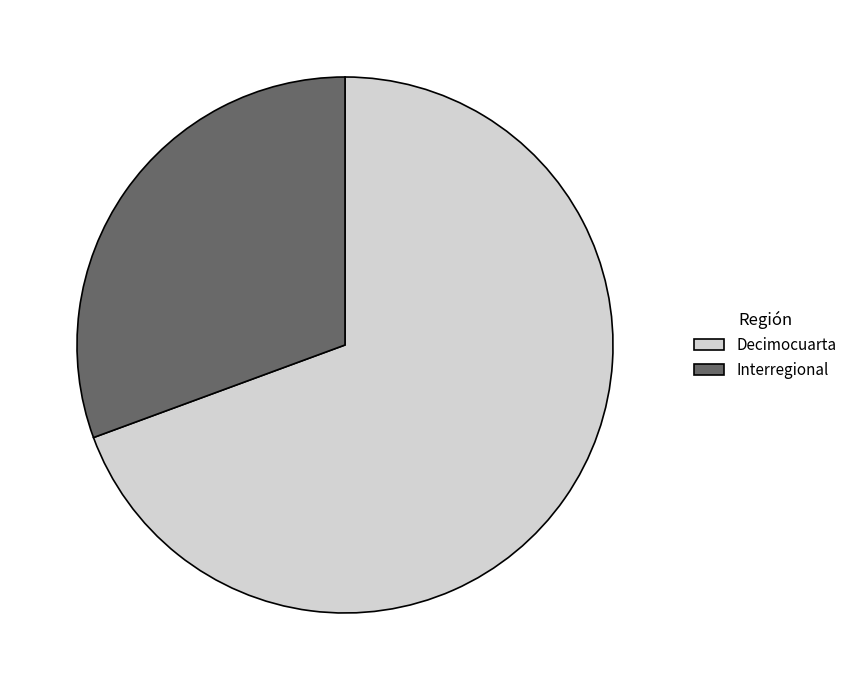

Is Interregional the majority of the pie?

No